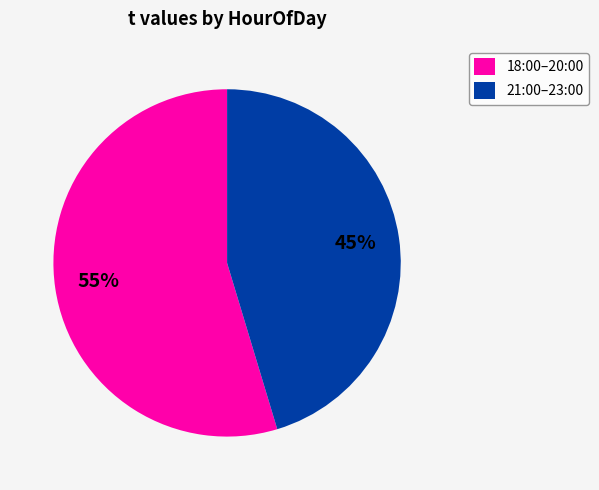

True or false: 21:00–23:00 accounts for 45% of the total.

True